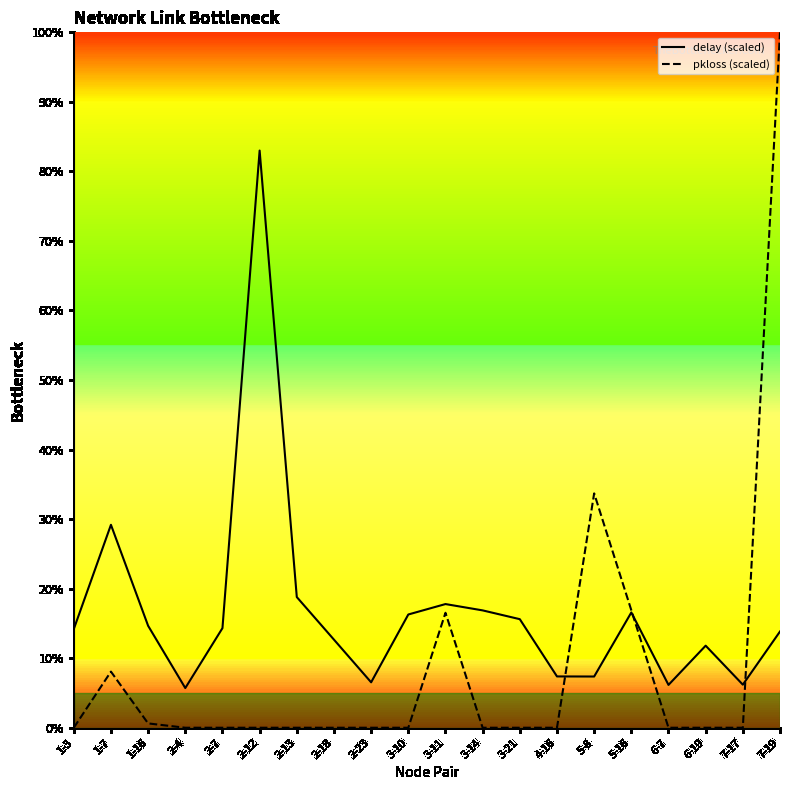

Rank the series at 4-16 from lowest to highest value.

pkloss, delay